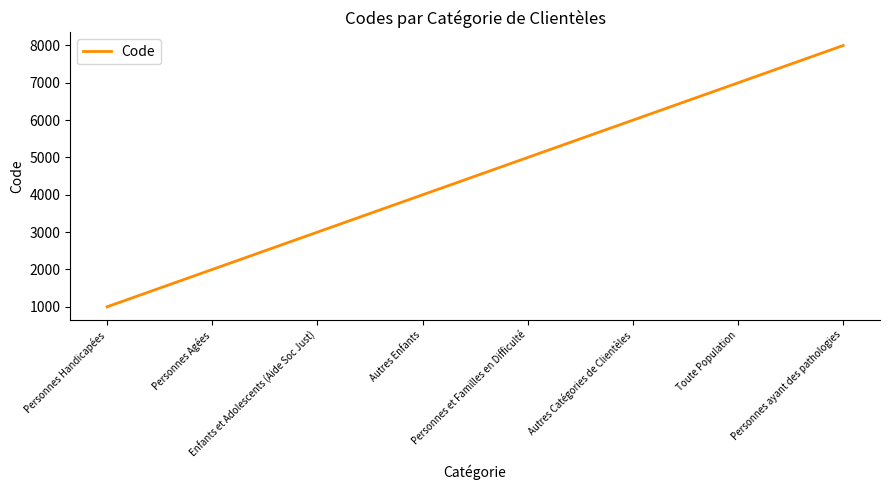

List the labels in order of value, smallest first.

Personnes Handicapées, Personnes Agées, Enfants et Adolescents (Aide Soc Just), Autres Enfants, Personnes et Familles en Difficulté, Autres Catégories de Clientèles, Toute Population, Personnes ayant des pathologies